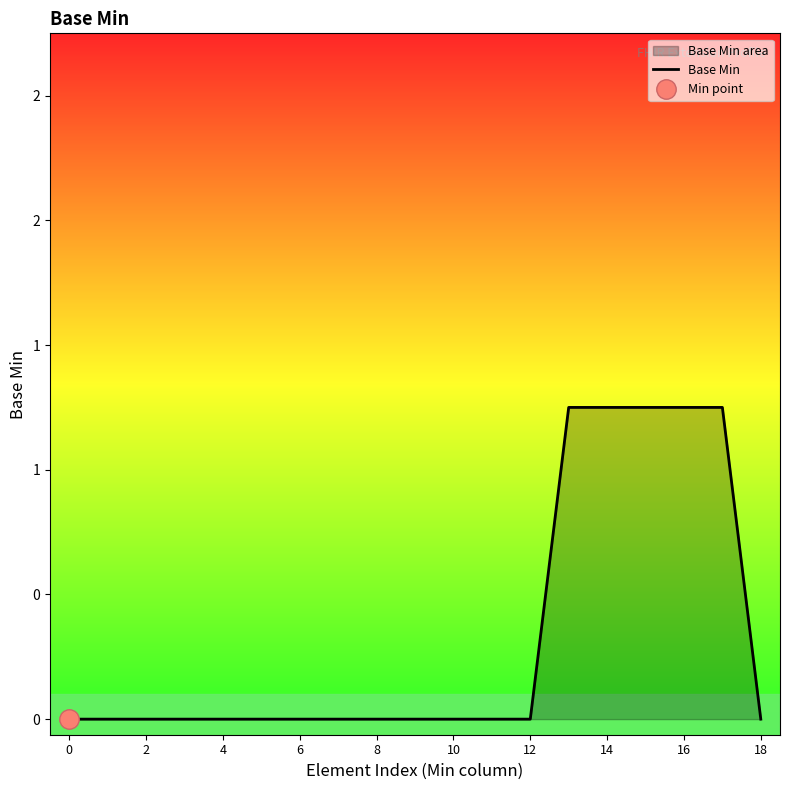

How many values exceed 0?

5